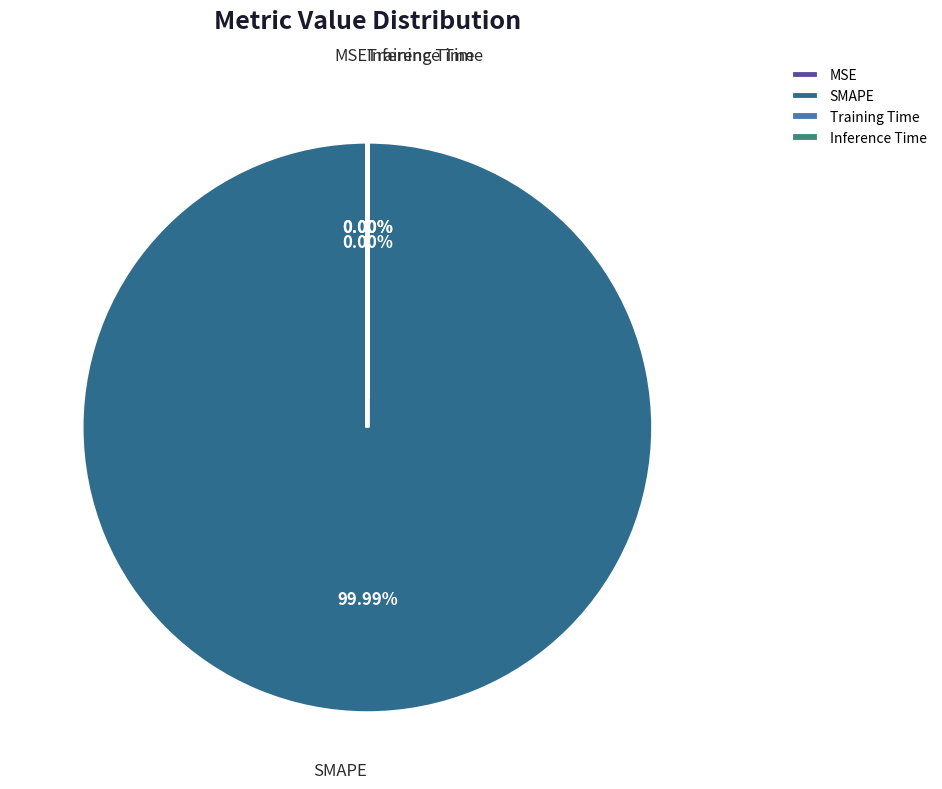

Rank the categories by value from highest to lowest.

SMAPE, Training Time, Inference Time, MSE